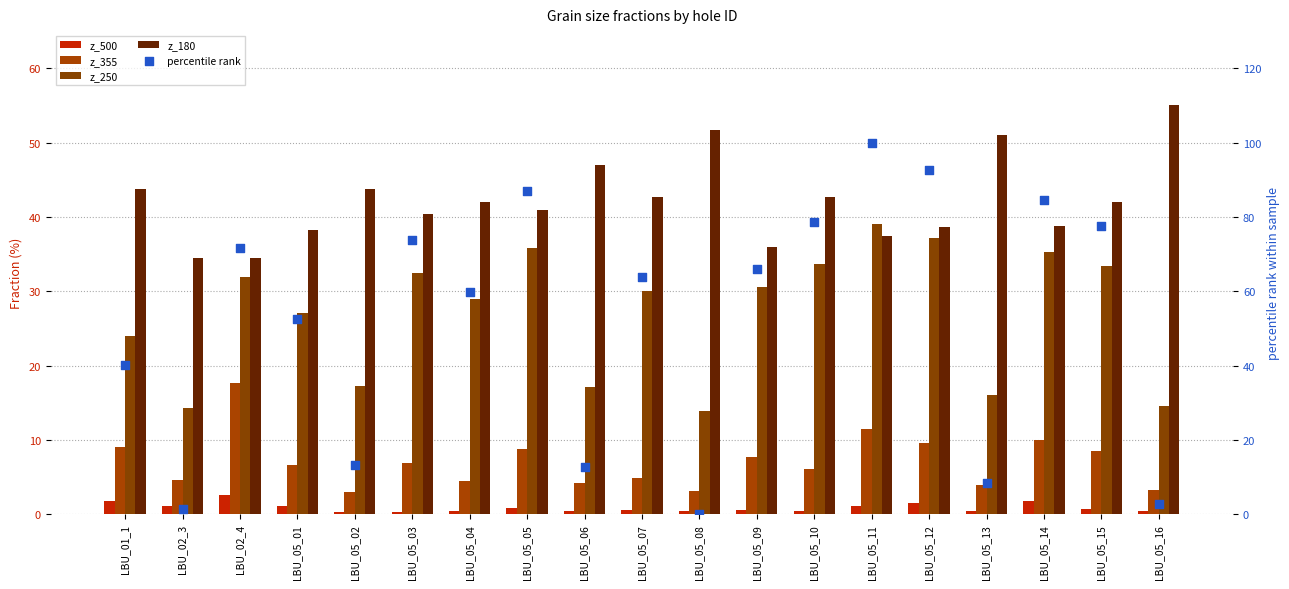

Is the value of z_355 at LBU_05_01 greater than the value of z_180 at LBU_05_02?

No